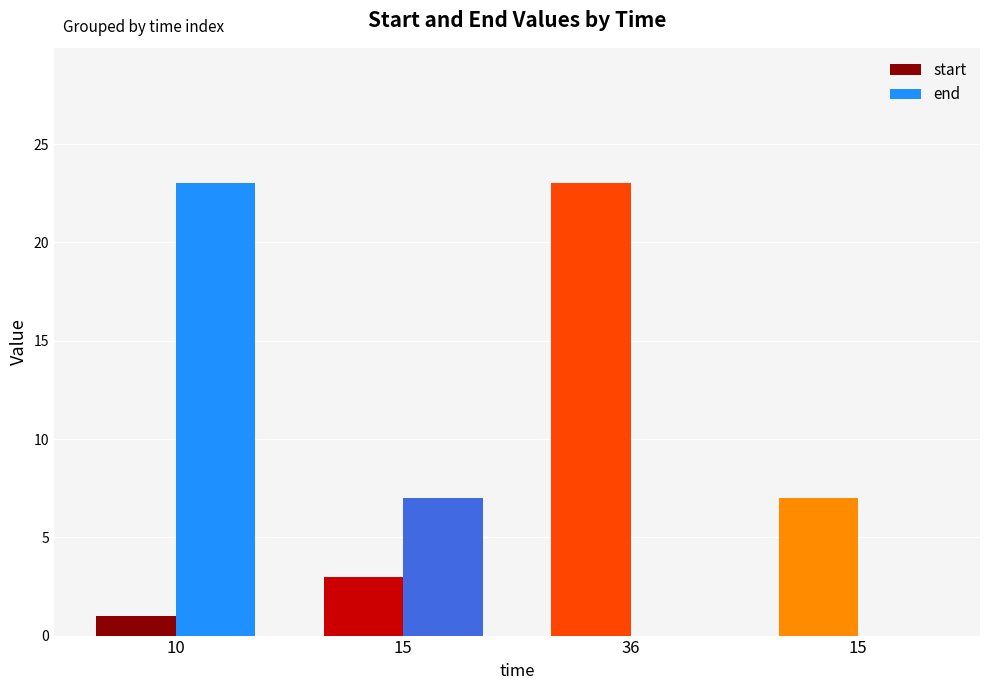

Which series has the largest total across all categories?

start